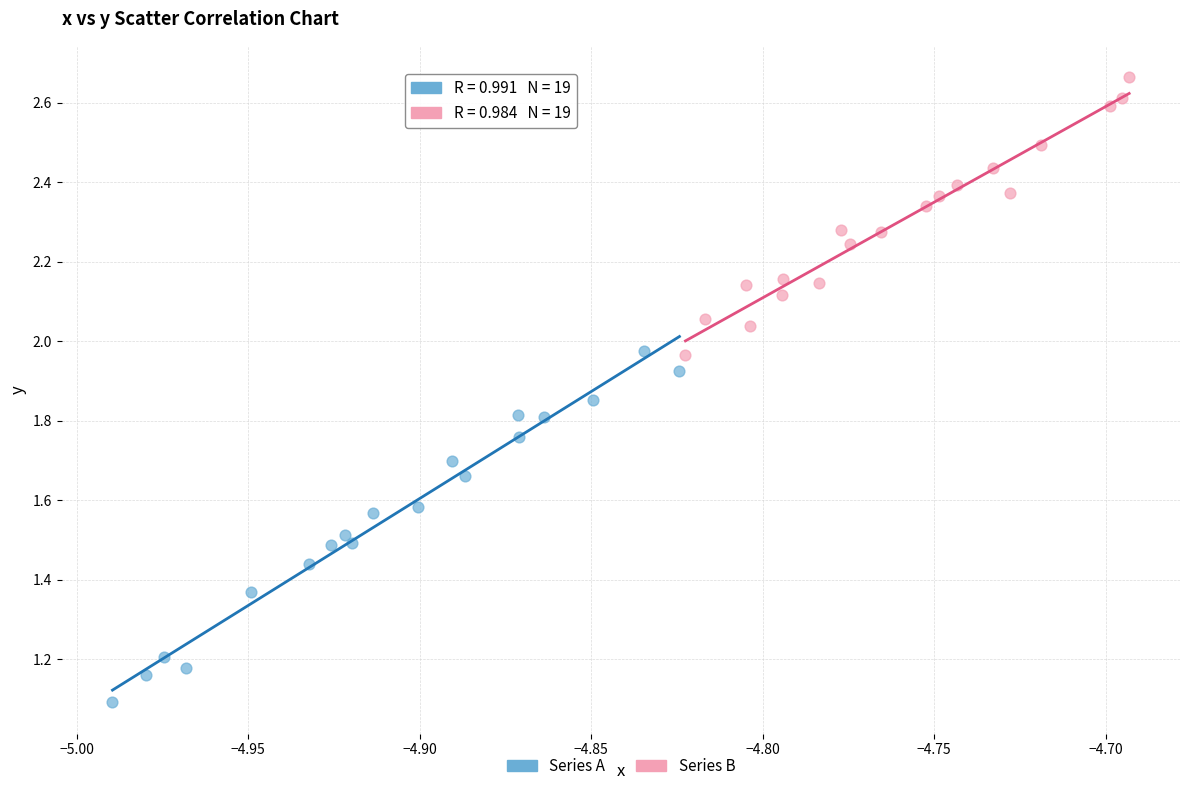

Which series reaches the maximum Y coordinate?

Series B